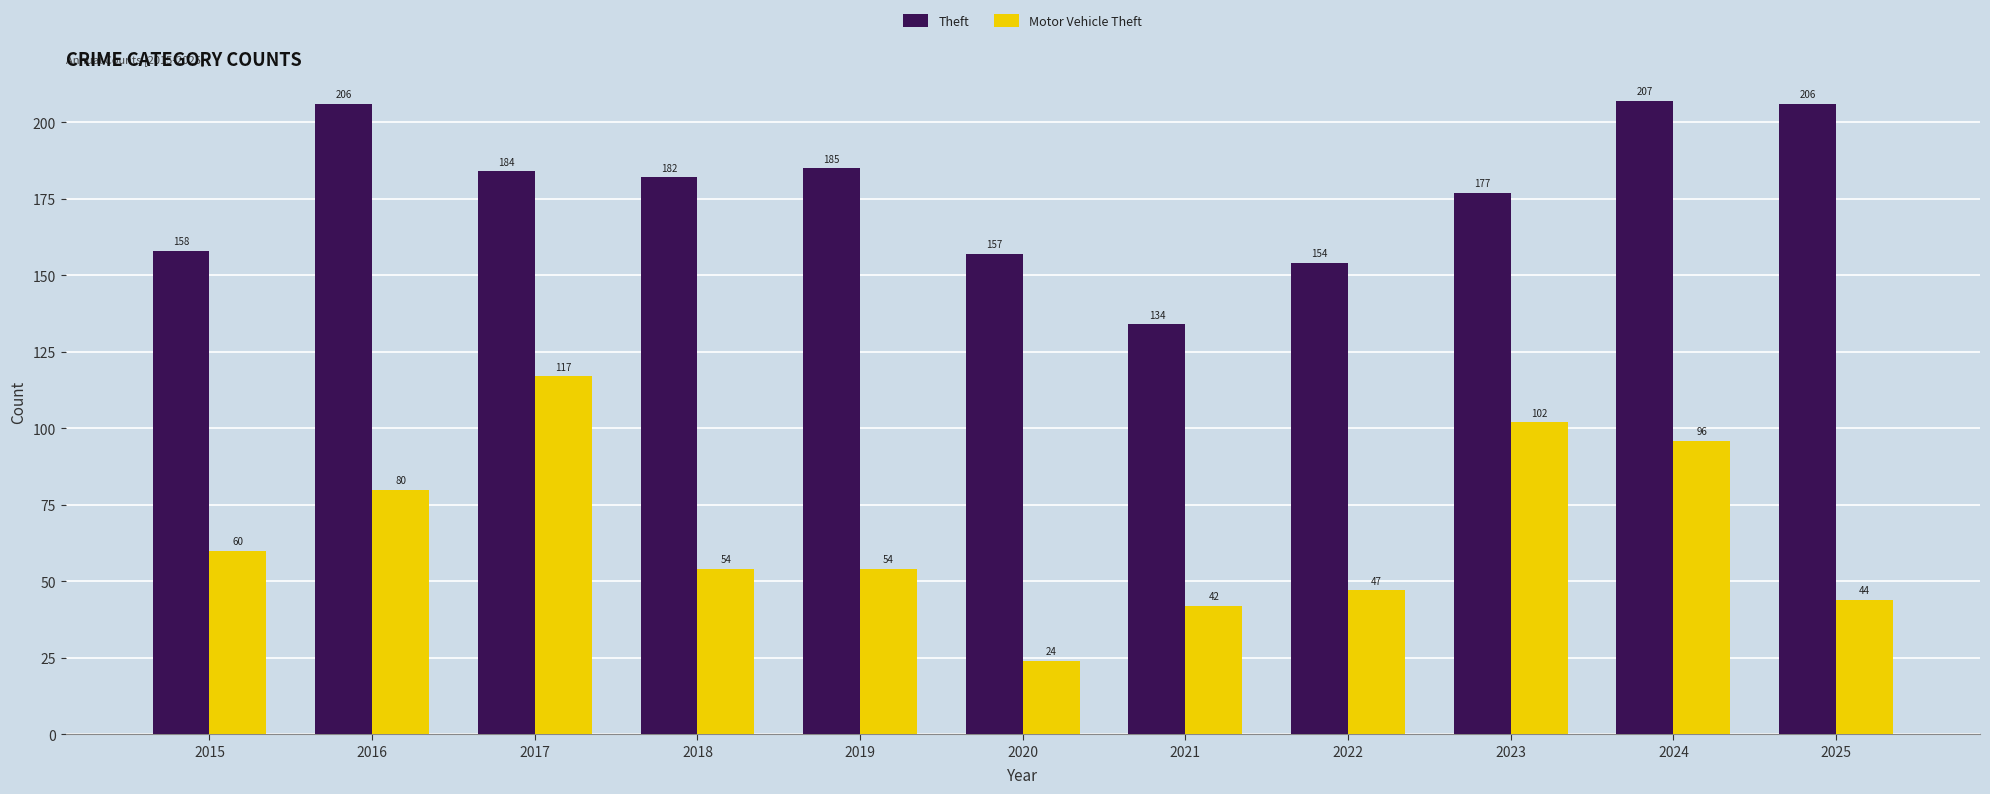

At which label does Motor Vehicle Theft first exceed 54?

2015